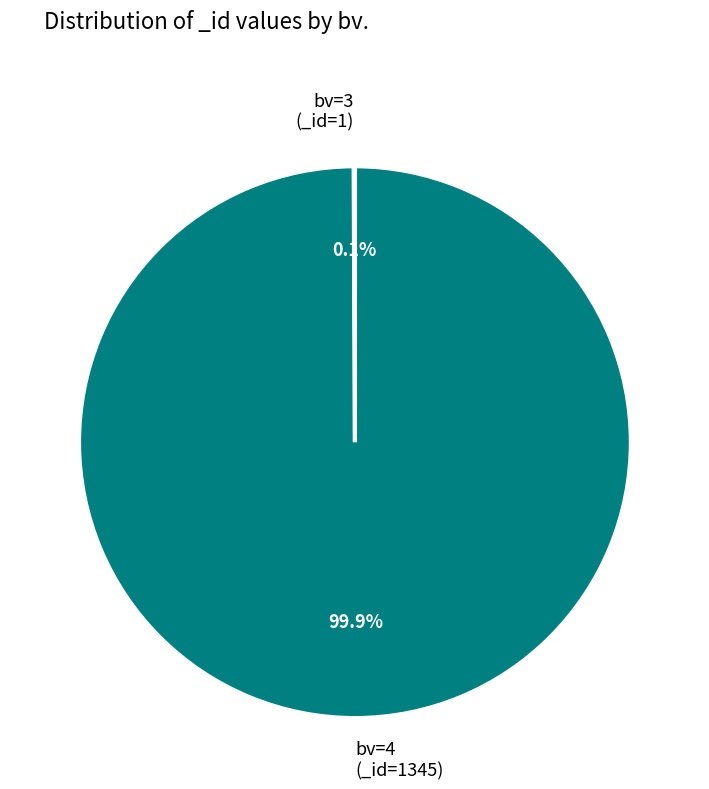

What is the largest slice in the pie chart?

bv=4 (_id=1345)